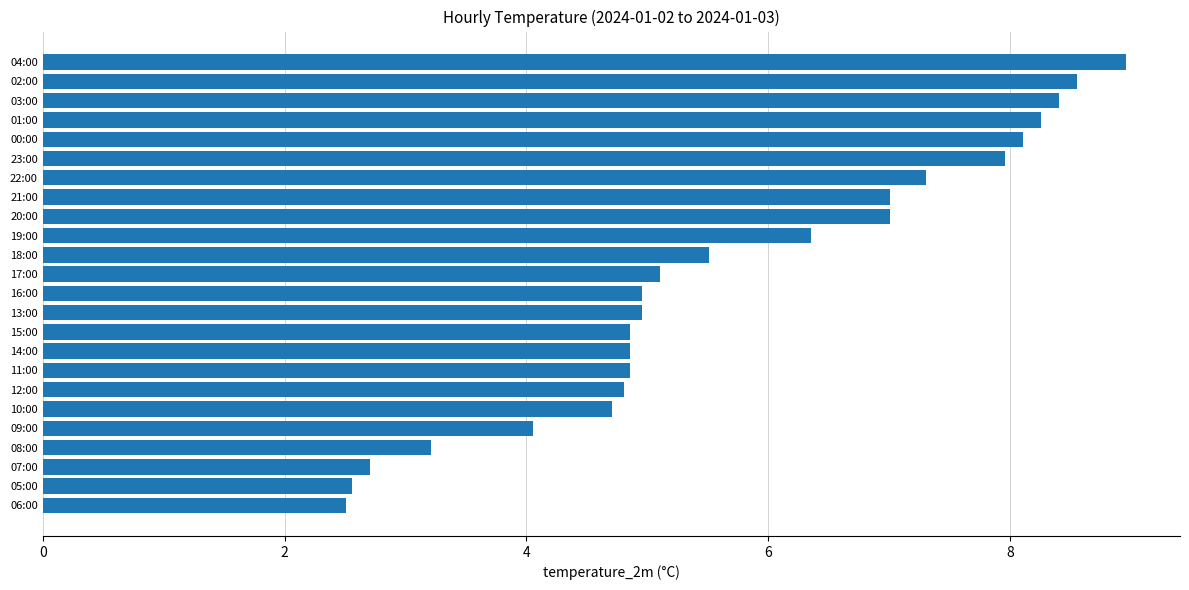

Approximately how many times larger is the value at 06:00 compared to 16:00?

0.5